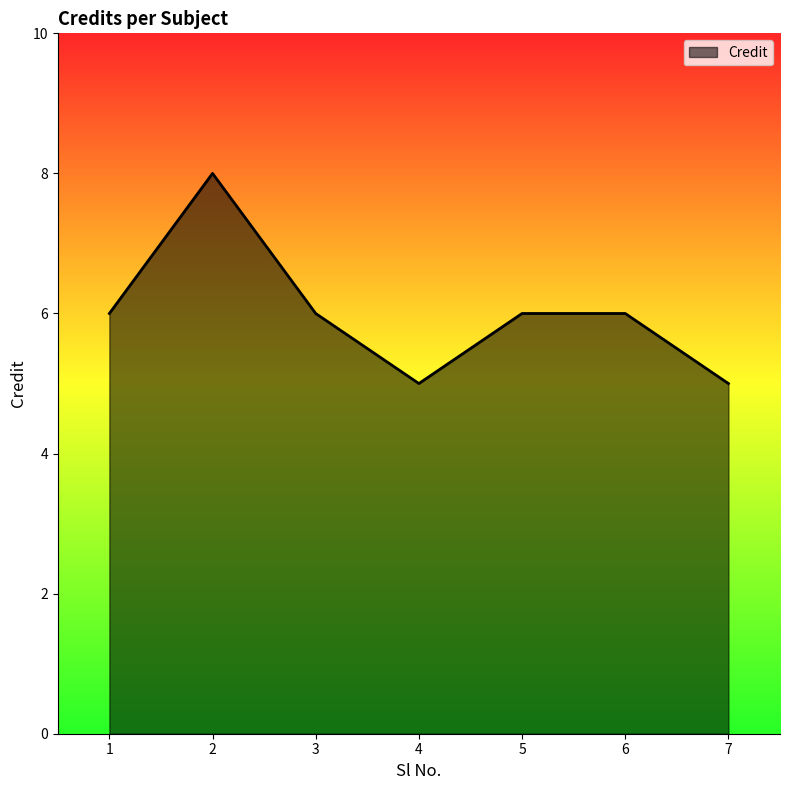

How many values are between 5 and 6?

6